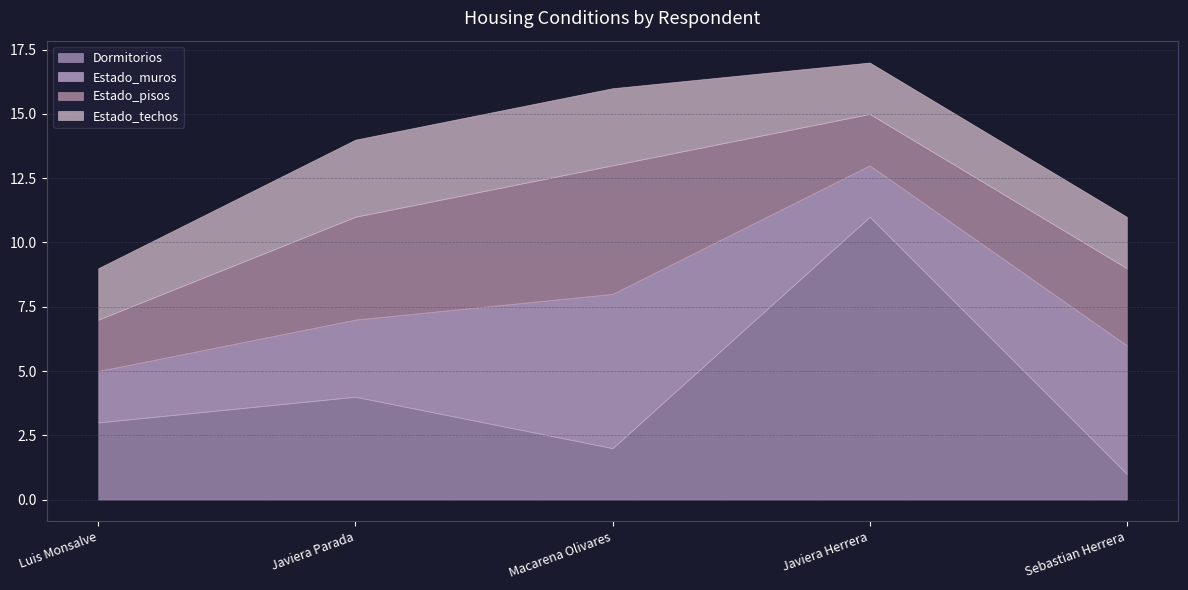

What is the smallest value displayed?

1